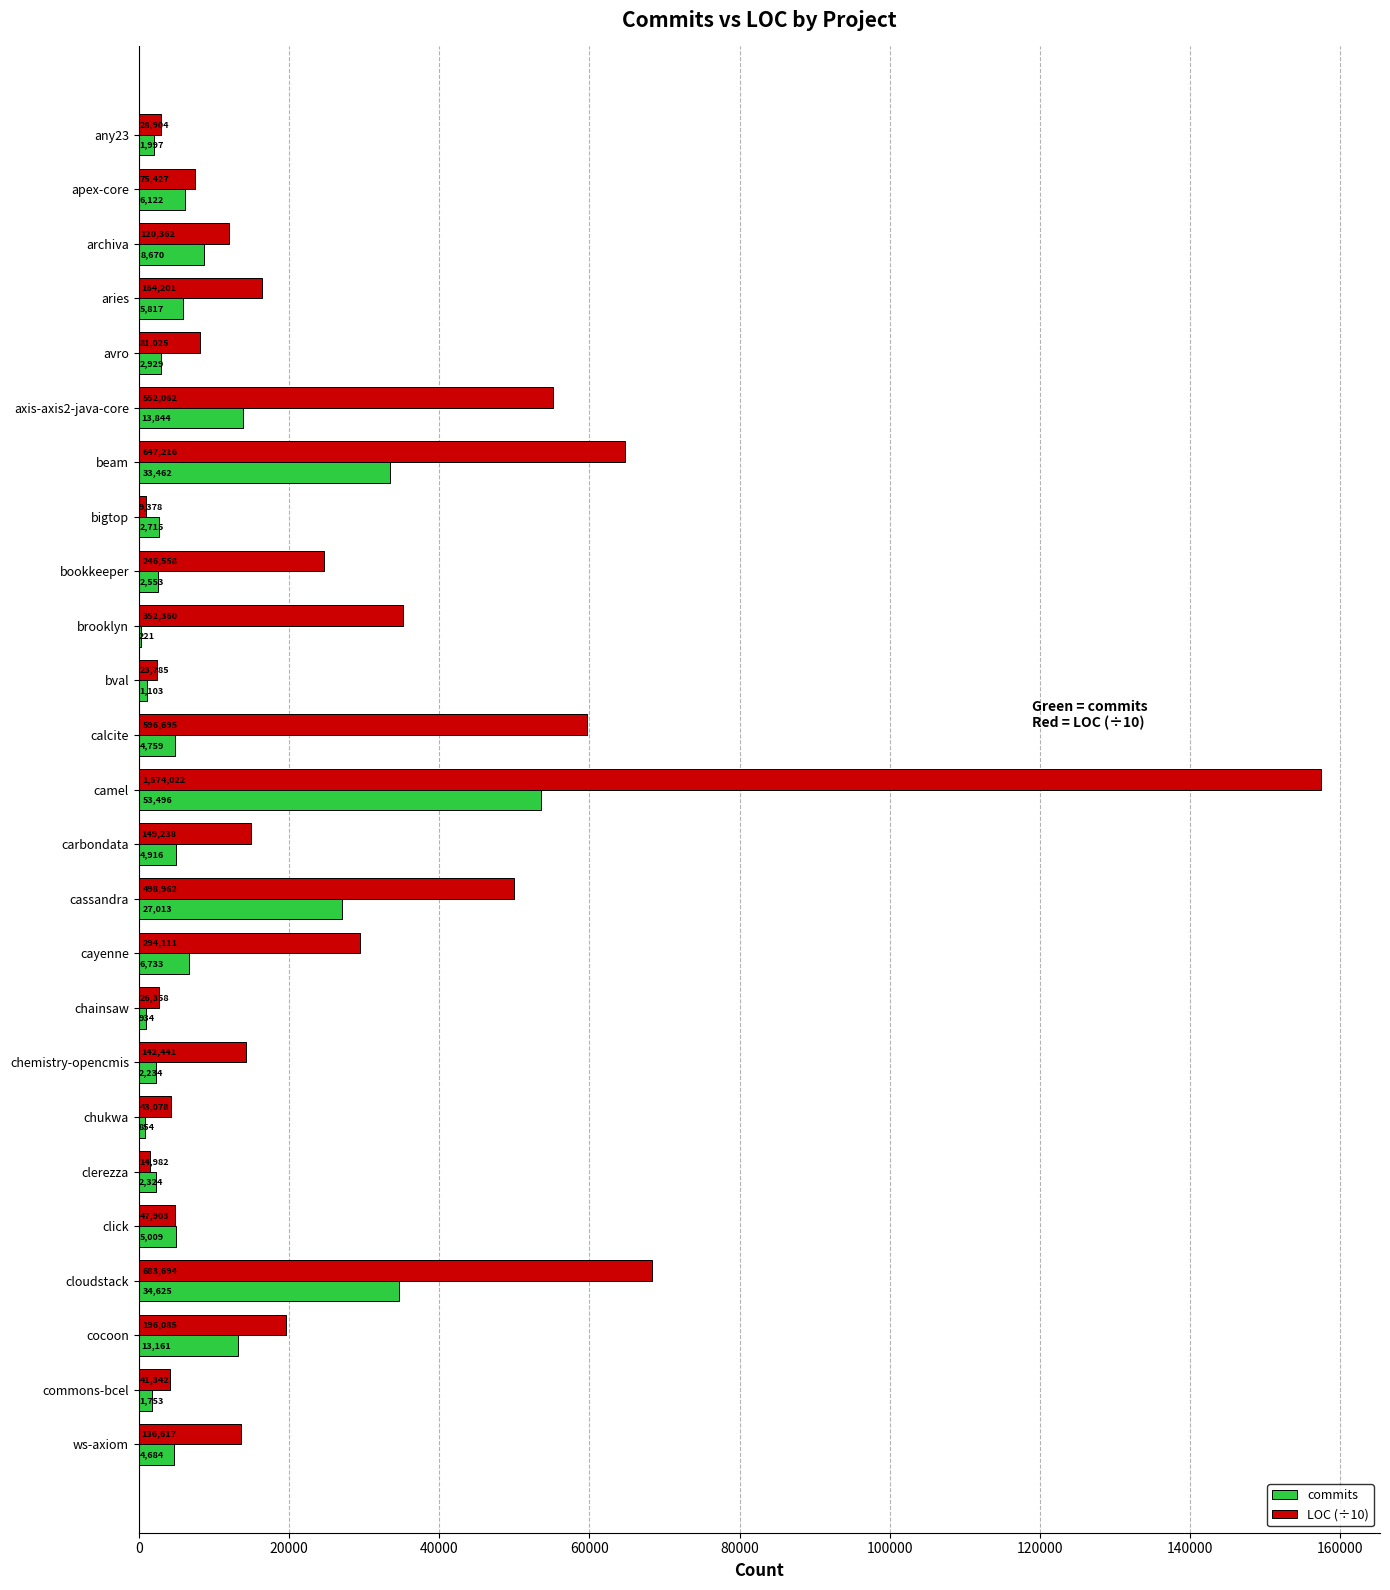

At which category is the sum across all series the highest?

camel